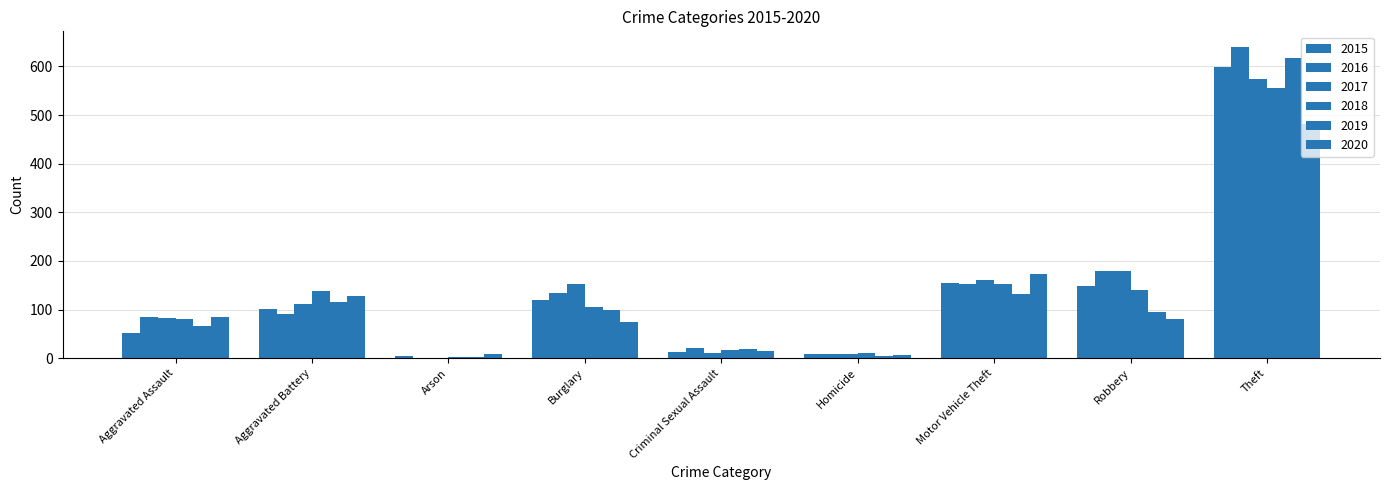

Reading right to left, transcribe all the data shown in this chart.

2015: 598	149	154	8	12	120	4	102	51
2016: 640	179	153	8	22	135	1	90	85
2017: 575	180	161	8	10	152	1	112	82
2018: 556	140	153	10	18	106	2	139	81
2019: 618	95	132	5	19	100	2	116	66
2020: 481	81	174	6	14	75	9	128	84